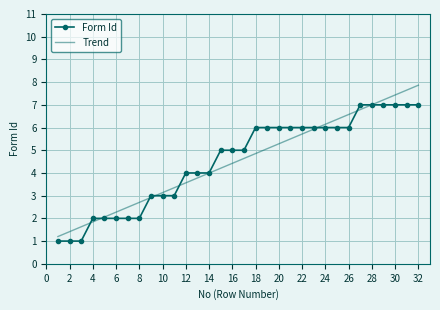

What is the maximum value for Trend?

7.9